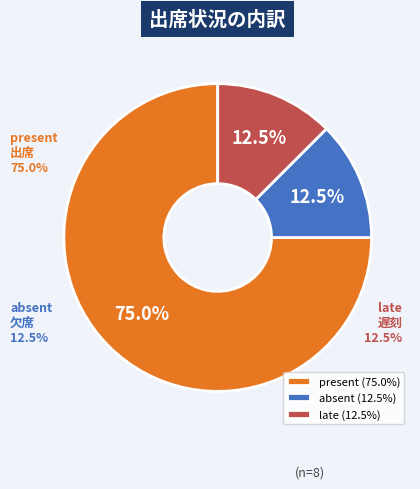

Rank the categories by value from highest to lowest.

present, absent, late